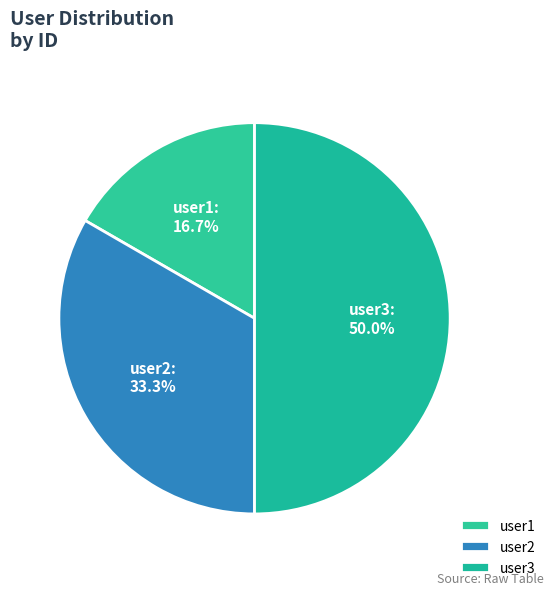

How many slices are in this pie chart?

3